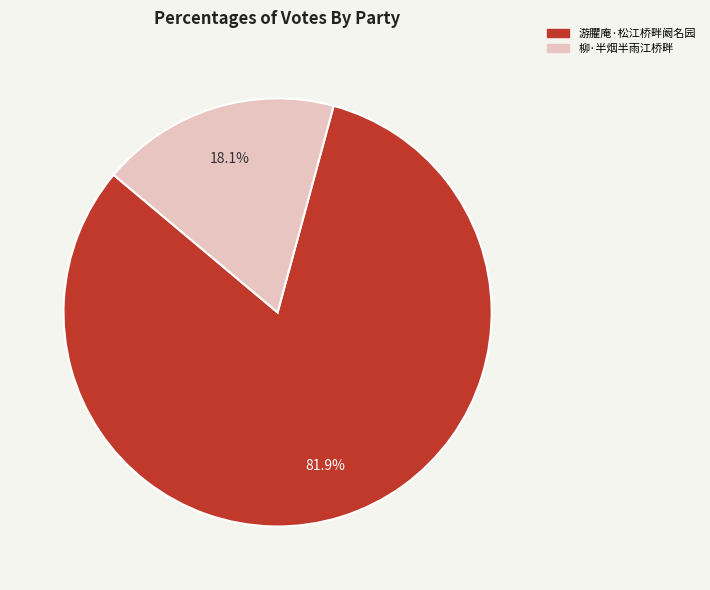

To the nearest percent, what is the combined percentage of 游臞庵·松江桥畔阚名园 and 柳·半烟半雨江桥畔?

100%